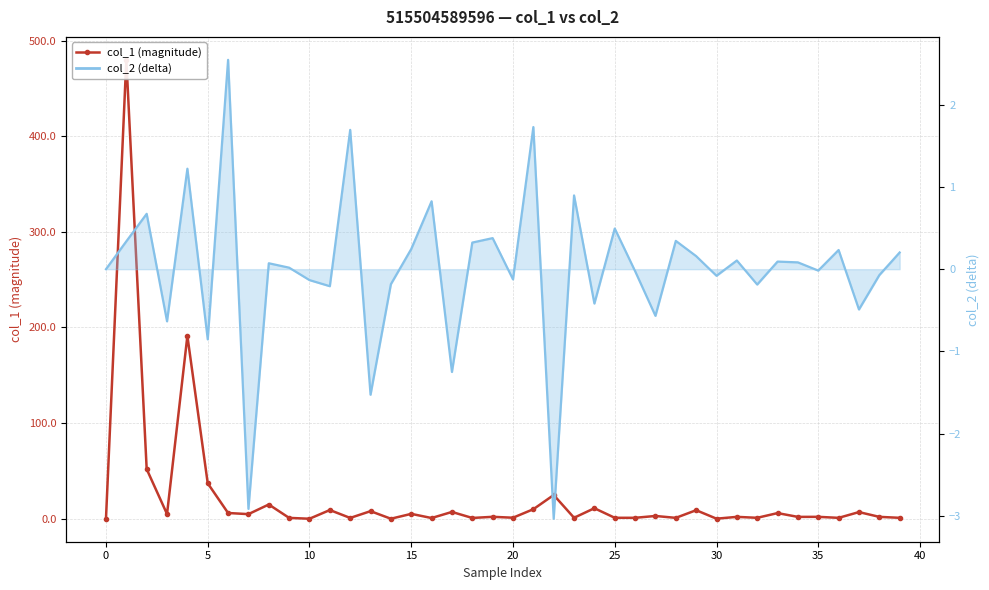

The value of col_2 (delta) line at 23 is 1.4. True or false?

False